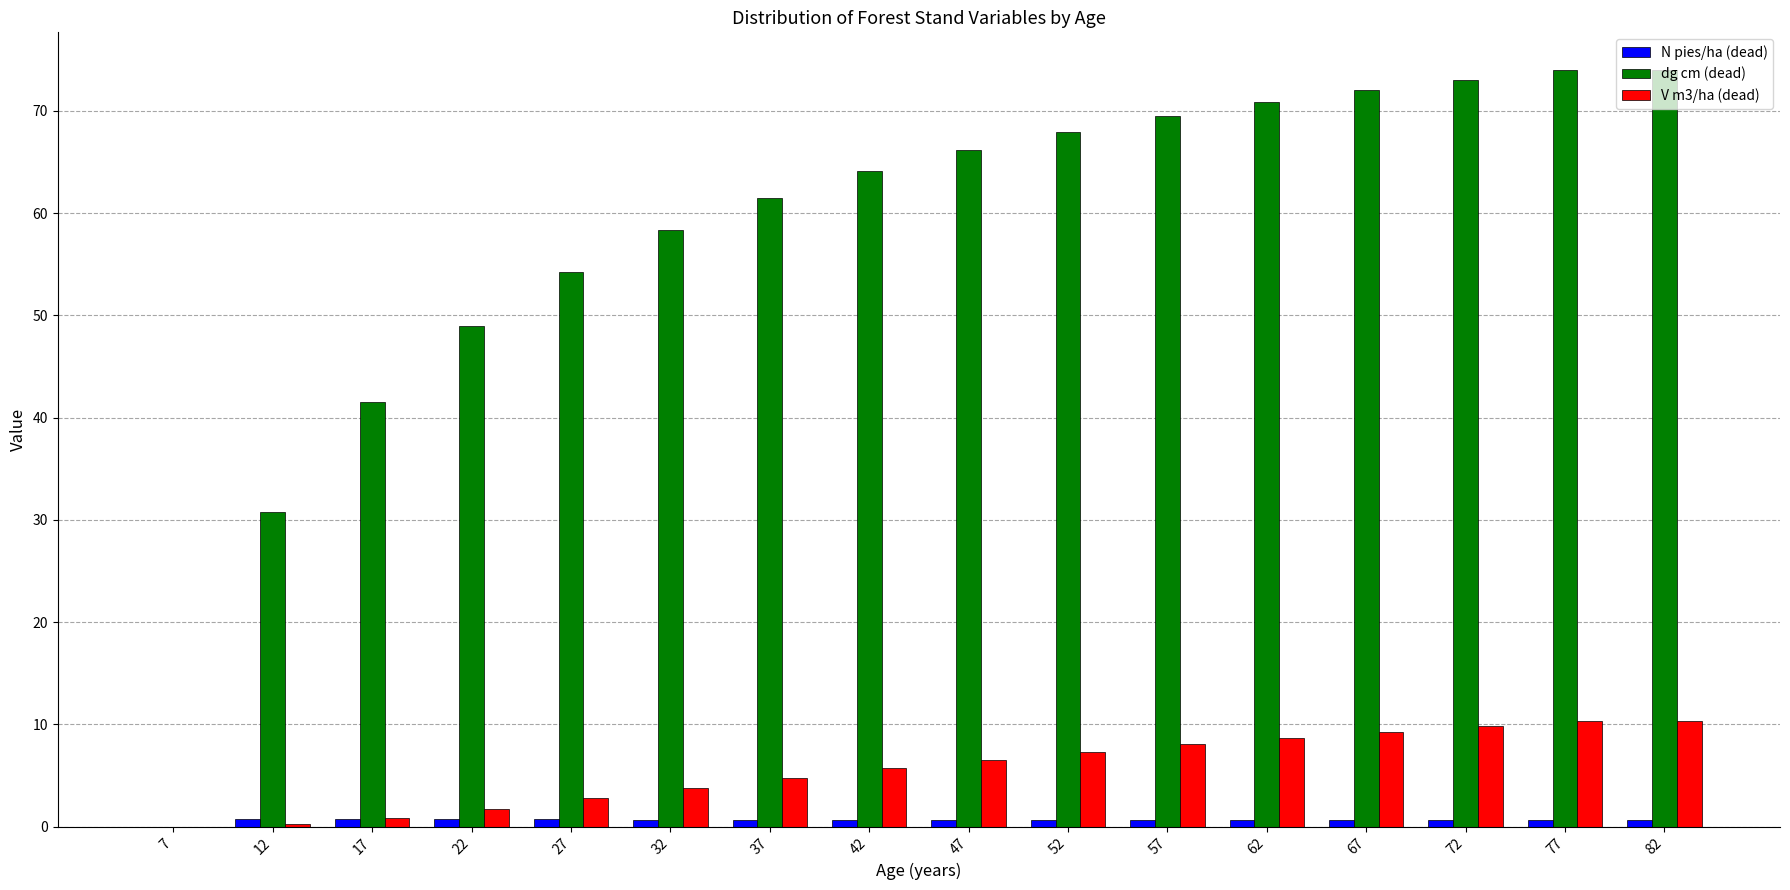

How many groups of bars are there?

16